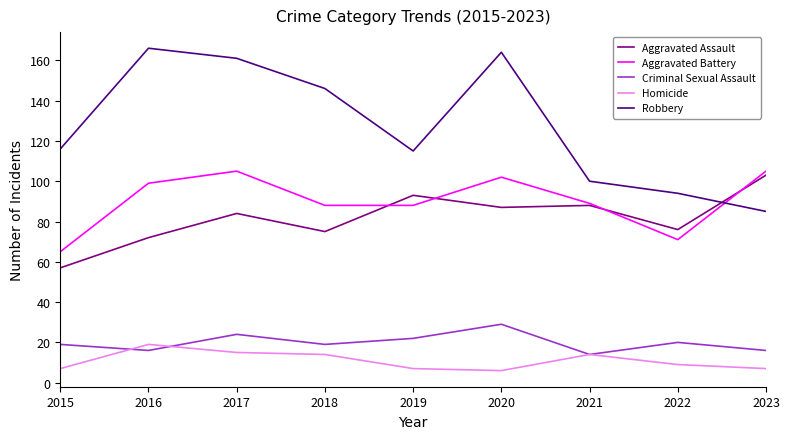

Read the Aggravated Battery value at 2015.

65